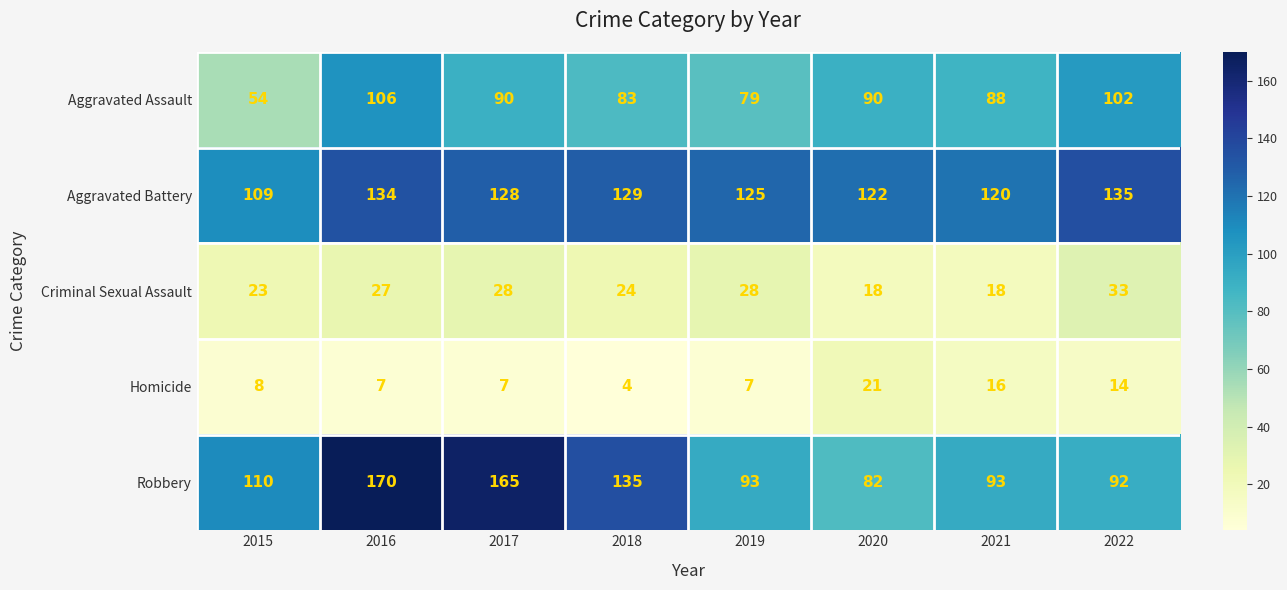

What is the total value across all series at 2017?

418